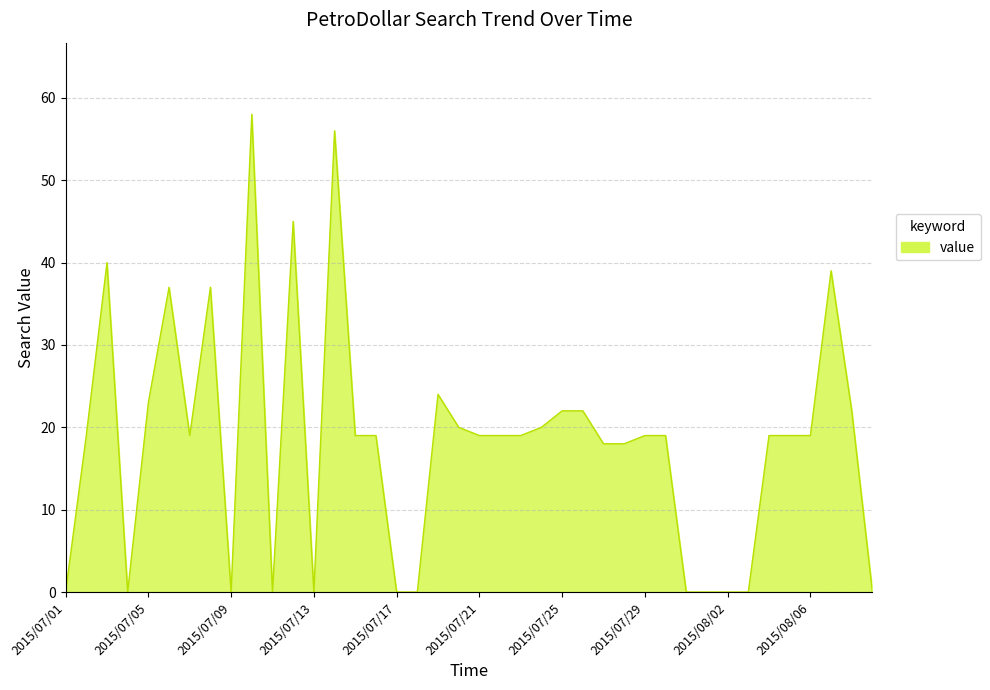

What is the difference between the maximum and minimum values?

58